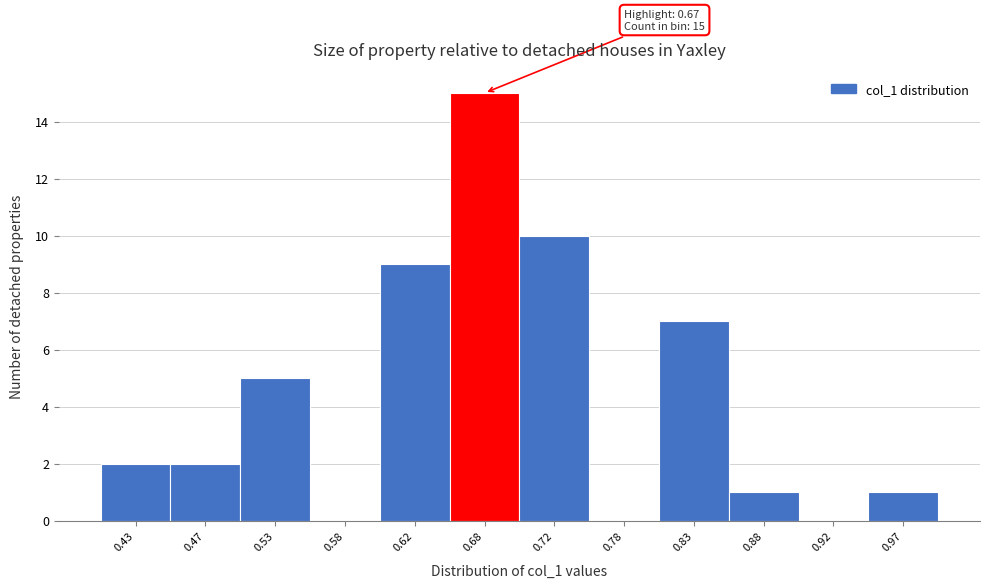

Which range on the x-axis has the tallest bar?

0.65 to 0.70